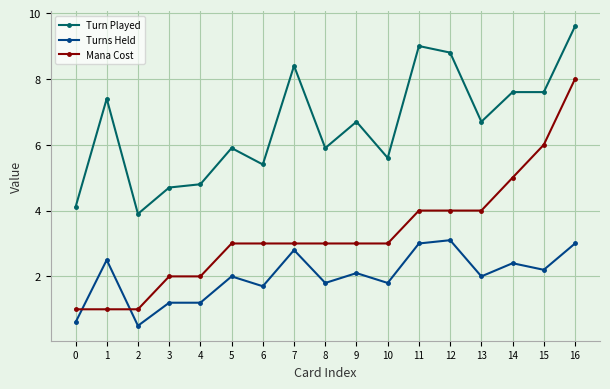

What is the difference between the highest and lowest values at 13?

4.7